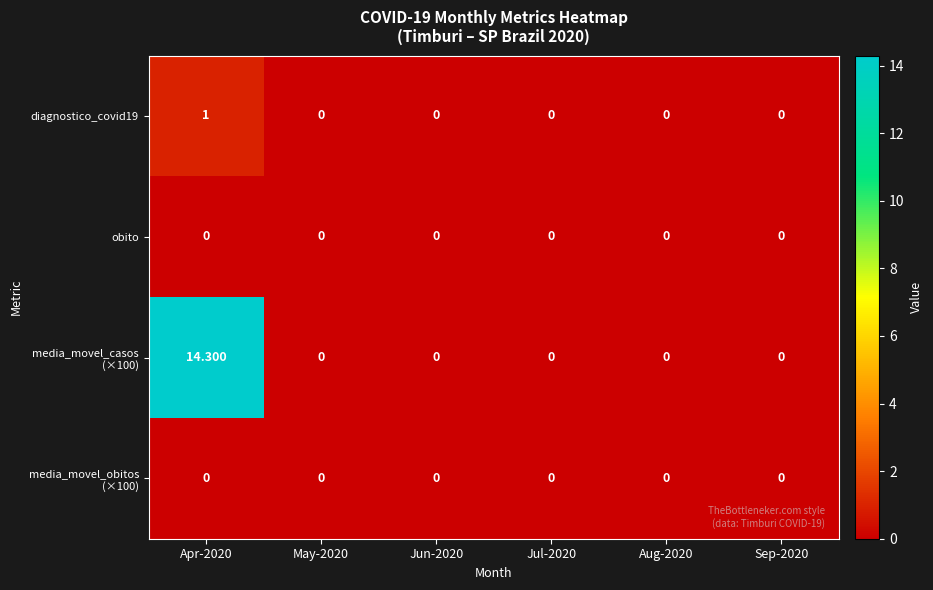

At which category is the sum across all series the highest?

Apr-2020